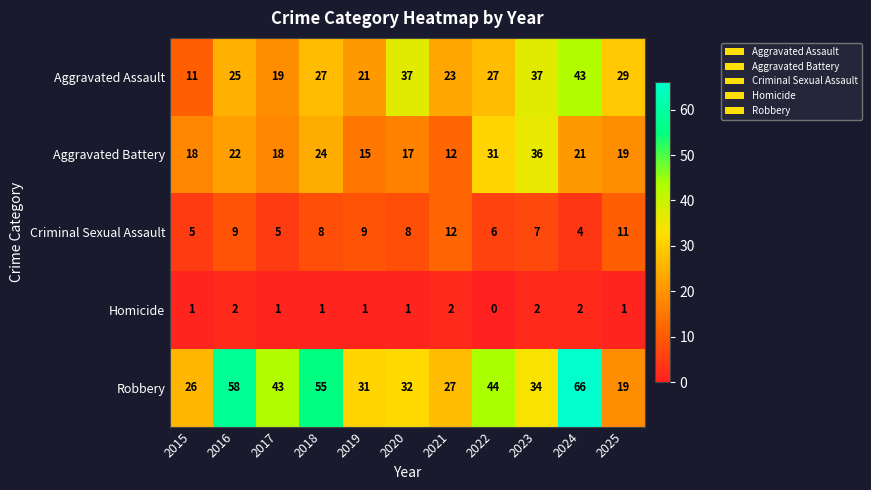

What is the total value across all series at 2015?

61